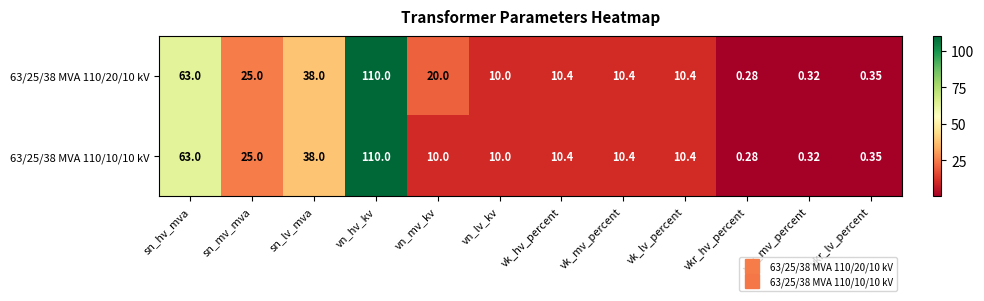

At how many categories does at least one series exceed 79?

1